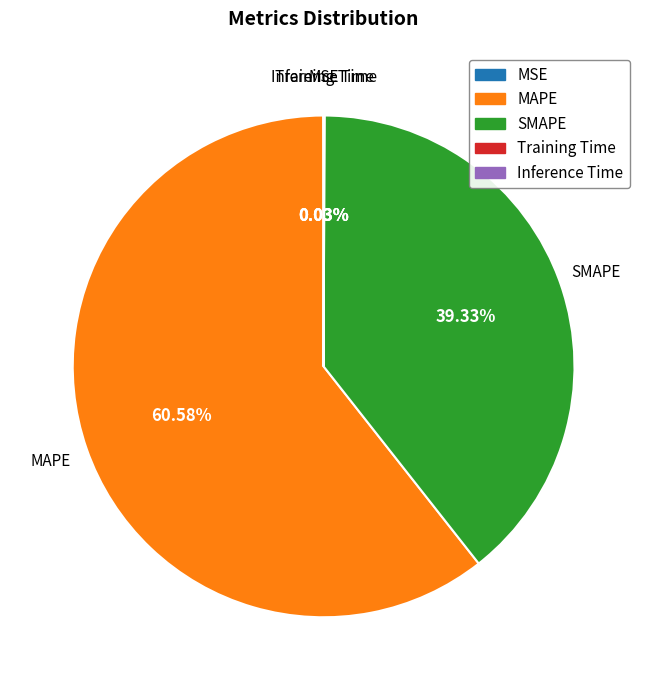

Which category accounts for the majority?

MAPE